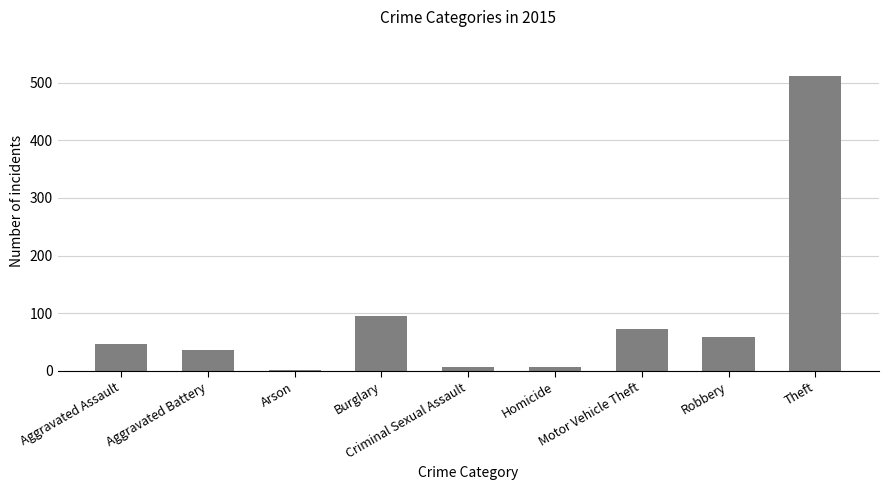

True or false: the data shows 72 at Motor Vehicle Theft.

True